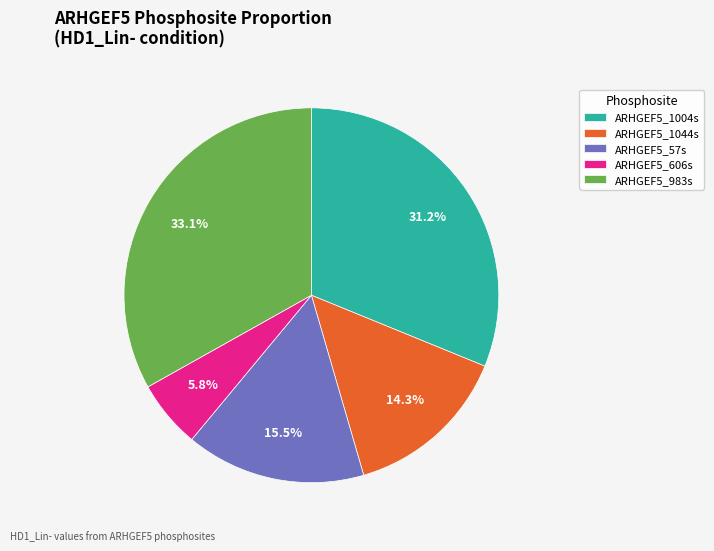

To the nearest percent, what is the combined percentage of ARHGEF5_606s and ARHGEF5_1044s?

20%